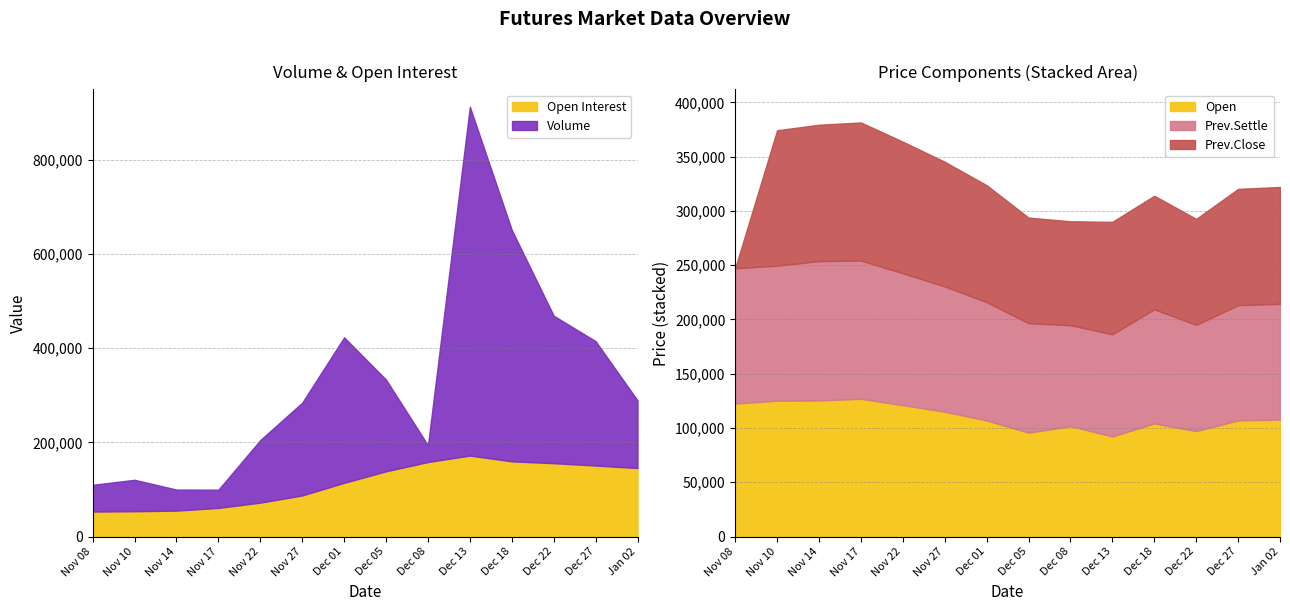

True or false: Open has more than 1 points higher than both neighbors.

True